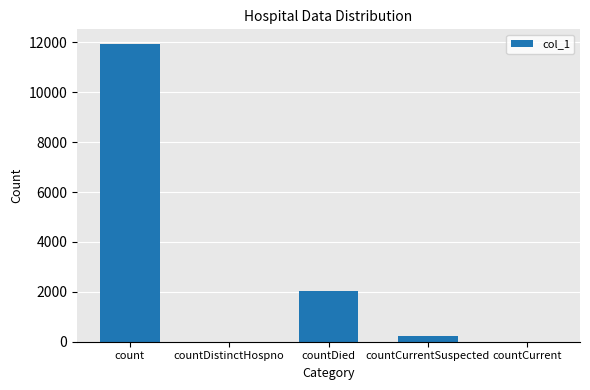

Where is the data nearest to the value 5963?

countDied